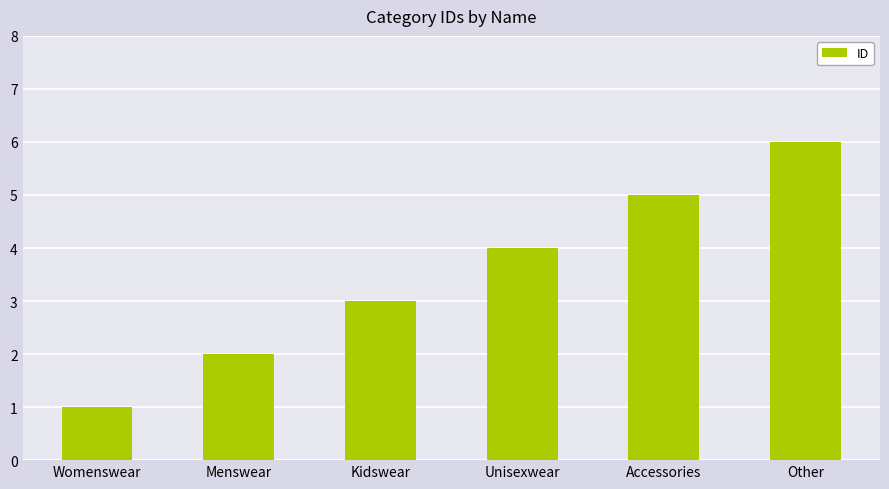

Count the values in the range 2 to 5.

4